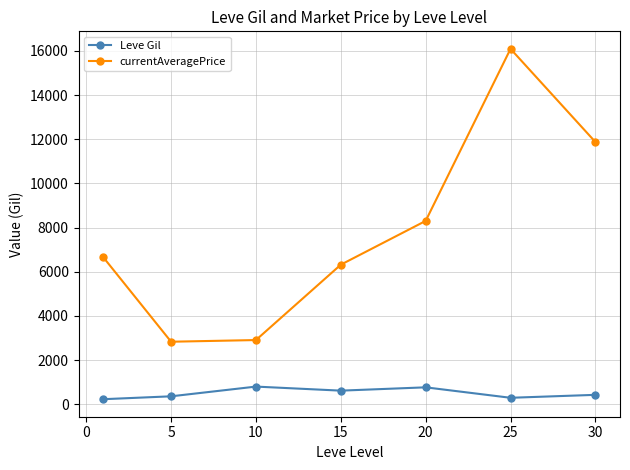

List the series in order of their overall mean, lowest first.

Leve Gil, currentAveragePrice